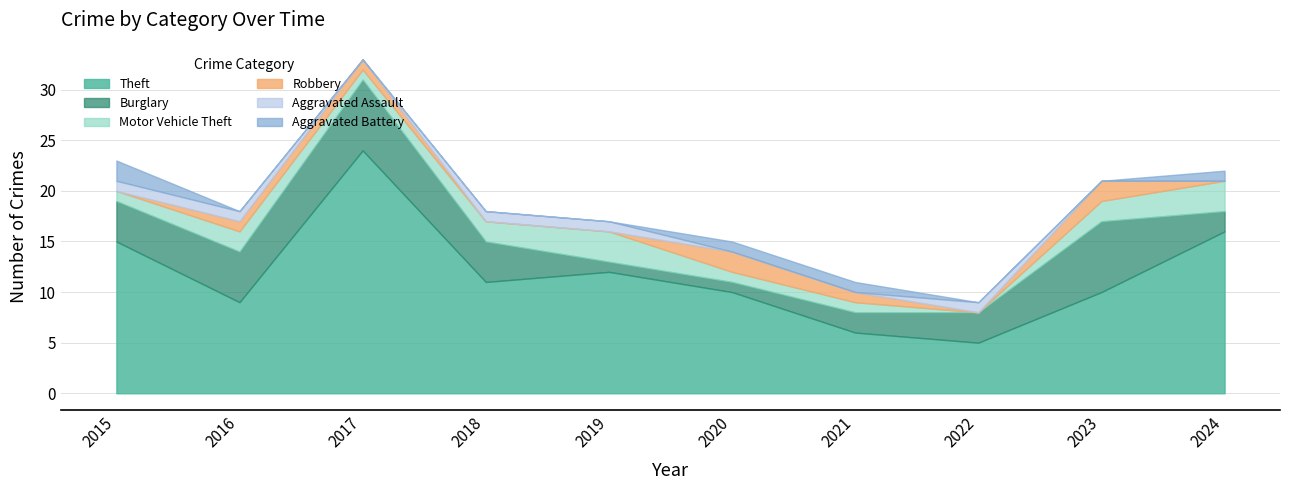

At which label does Aggravated Battery reach its peak?

2015